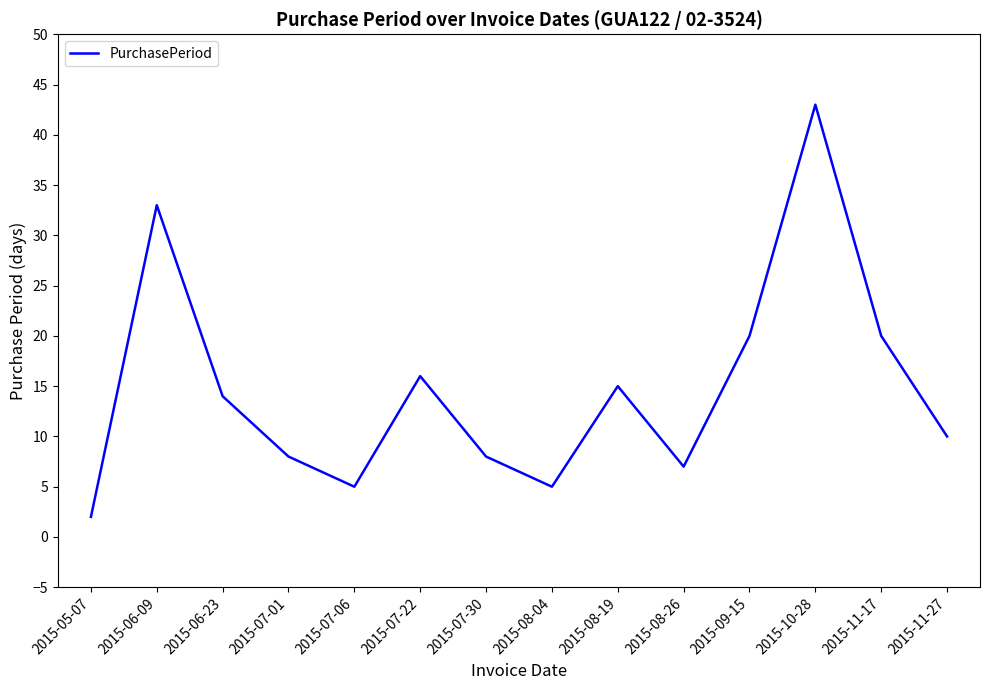

What position from the left is 2015-11-17?

13